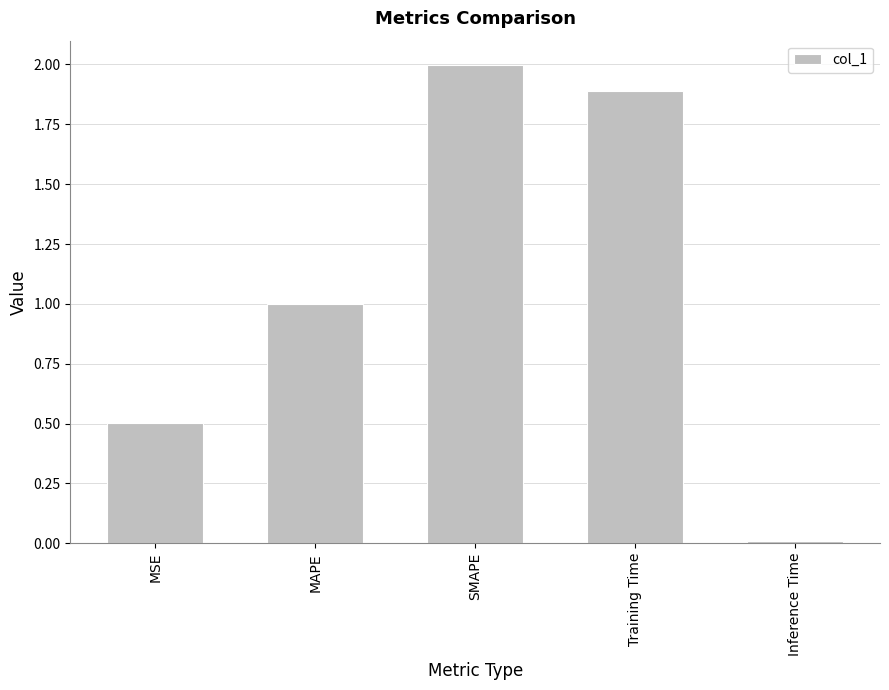

What is the change in value from Training Time to Inference Time?

-1.9